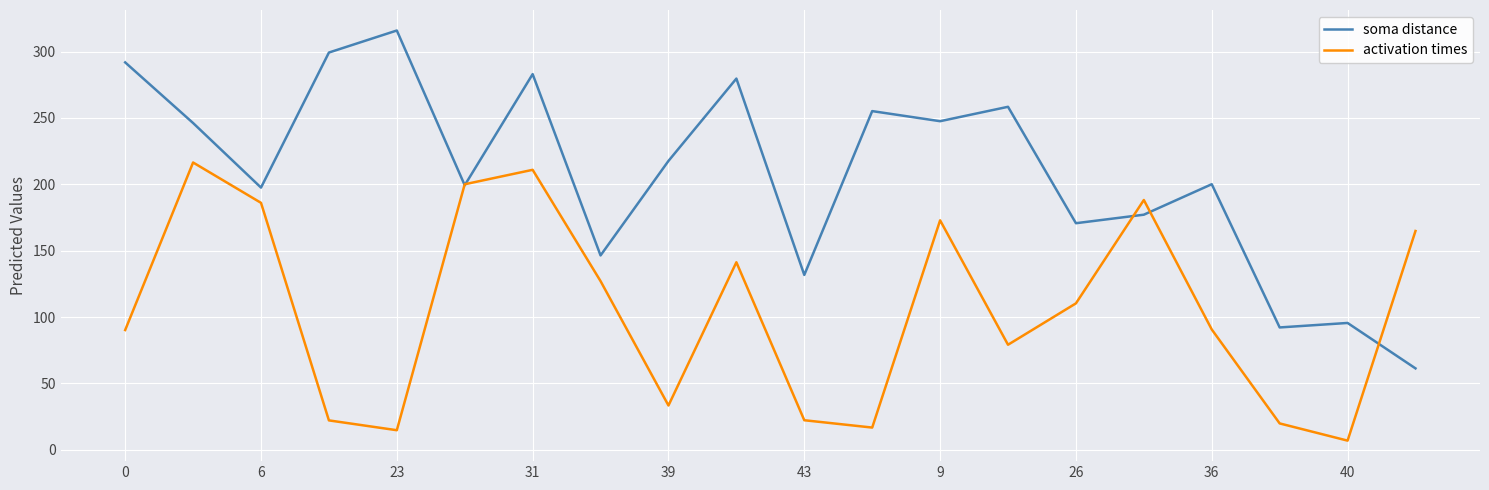

Which series has the widest spread of values?

soma distance